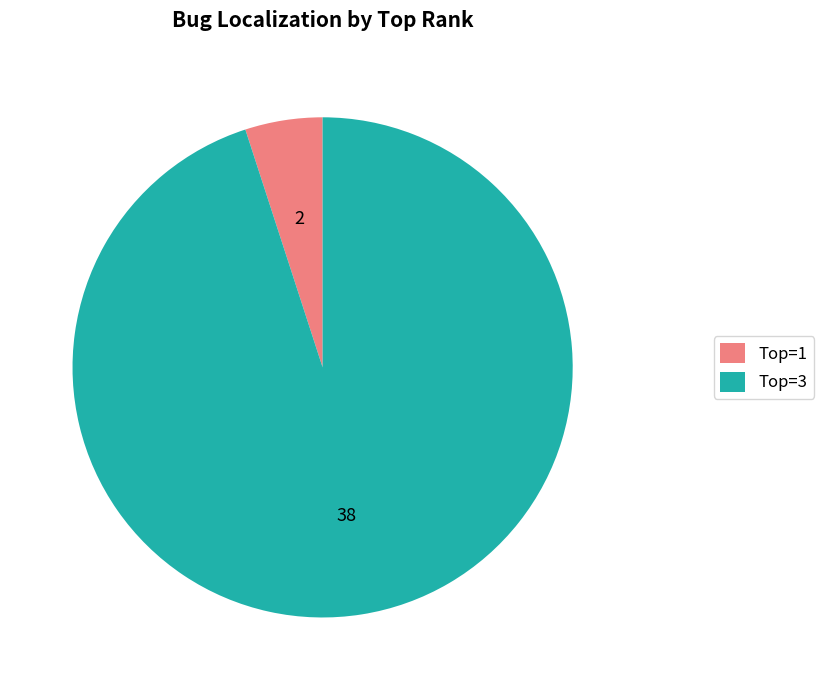

Which category accounts for the majority?

Top=3